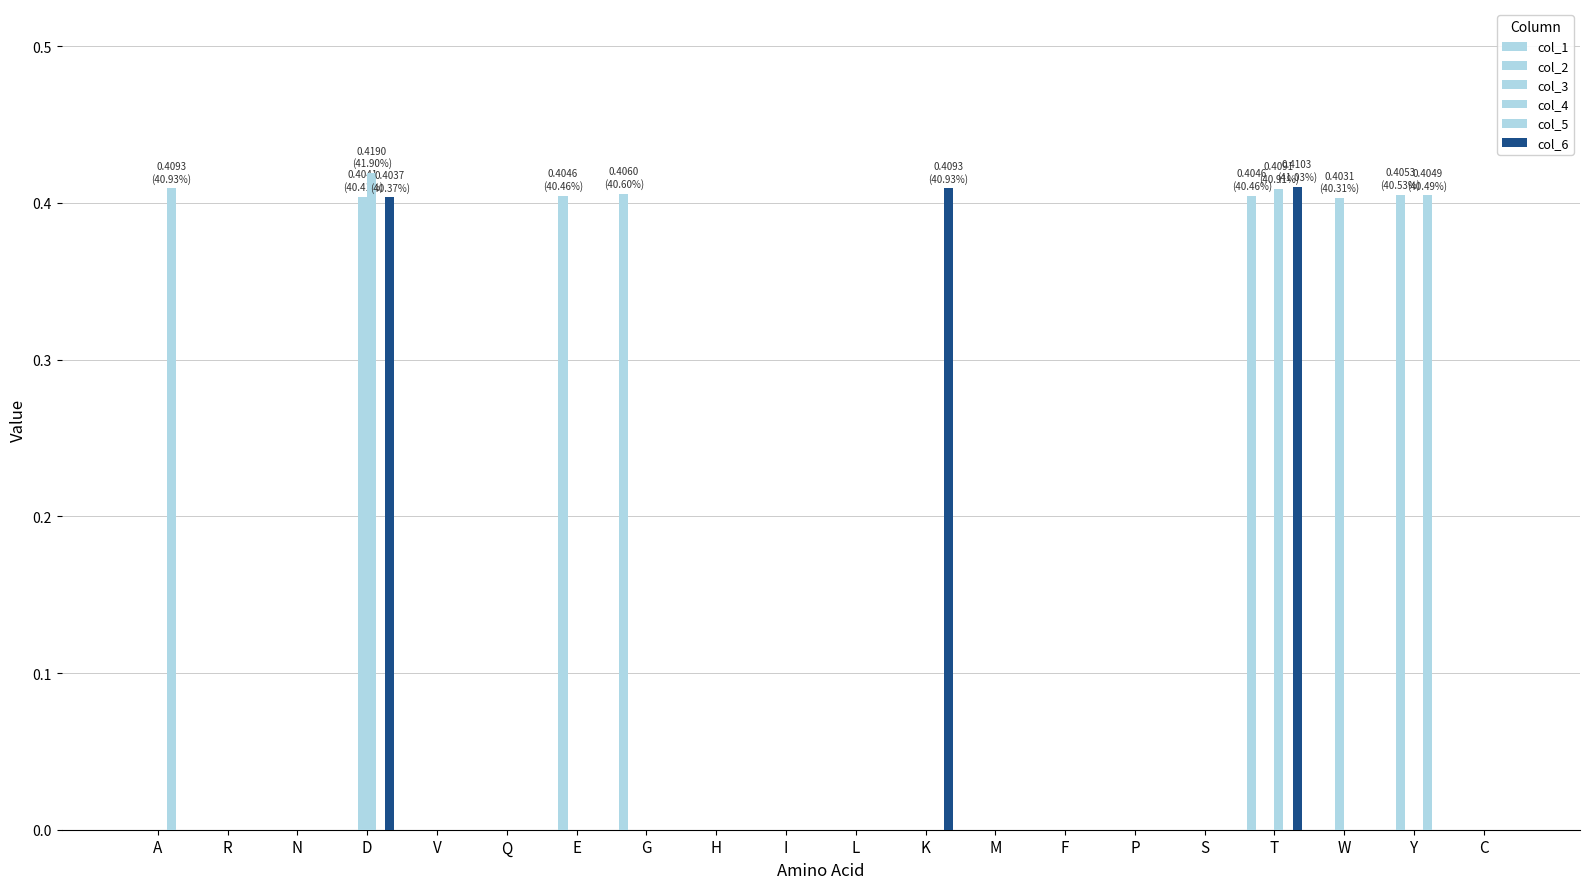

Is it true that col_1 equals -0.2 at N?

False